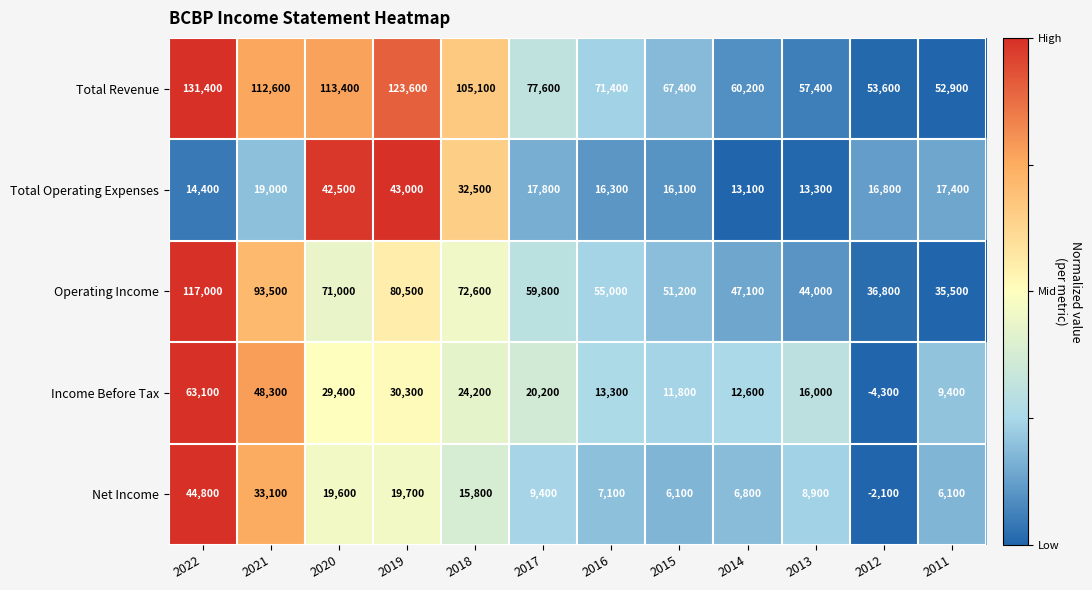

What is the maximum value shown in the chart?

131400